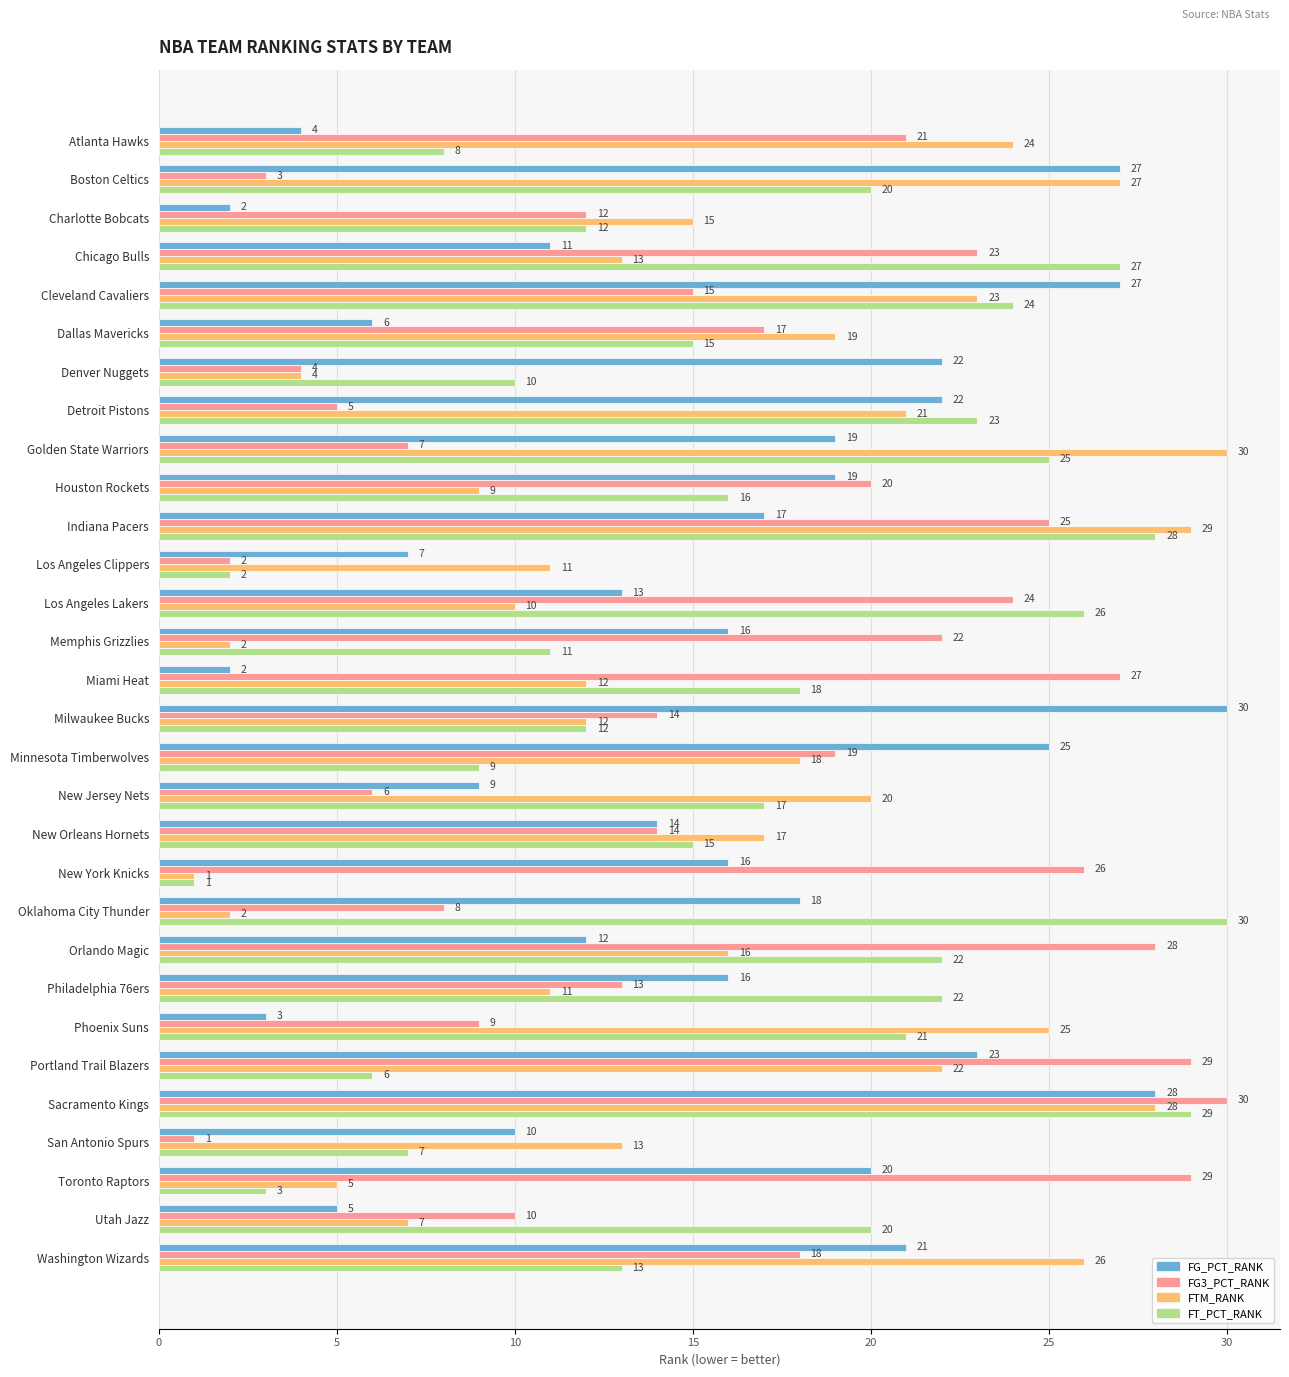

Rank the series by their average value, from highest to lowest.

FT_PCT_RANK, FG3_PCT_RANK, FTM_RANK, FG_PCT_RANK